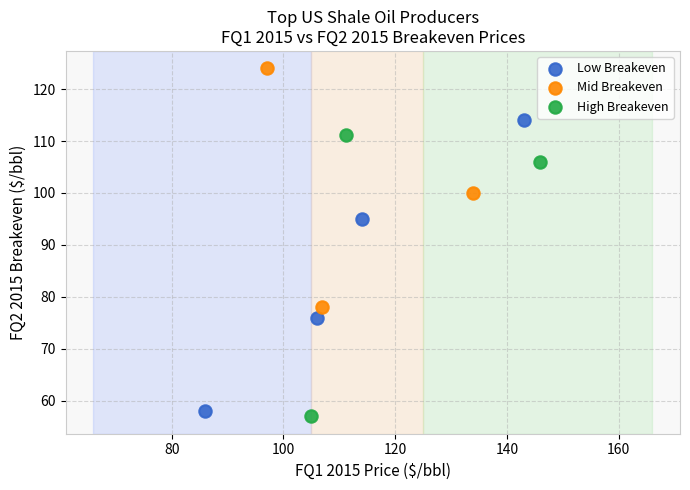

Which series reaches the maximum Y coordinate?

Mid Breakeven